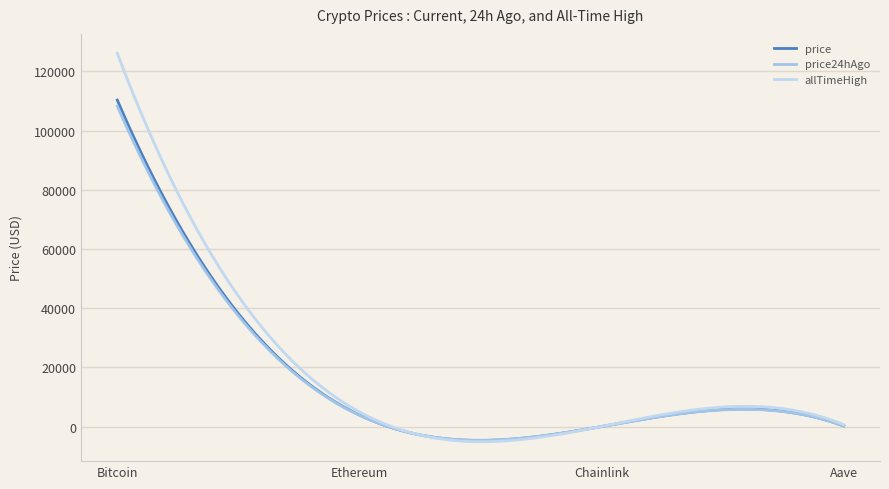

What is the label of the 4th point from the left?

Aave